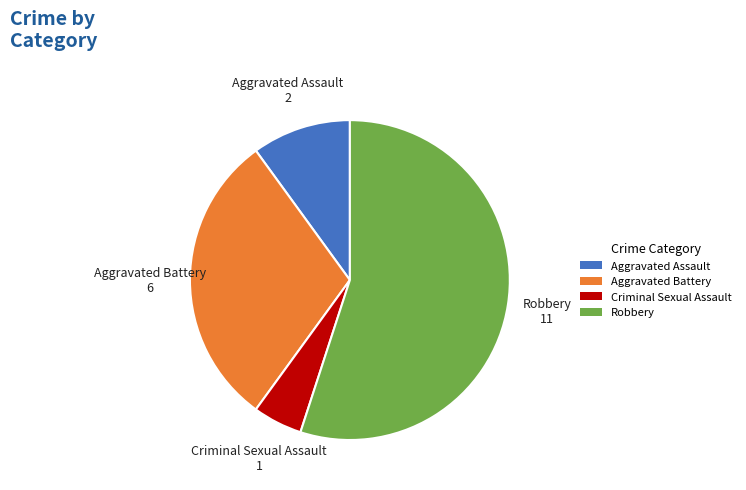

Does Robbery account for over 50% of the chart?

Yes